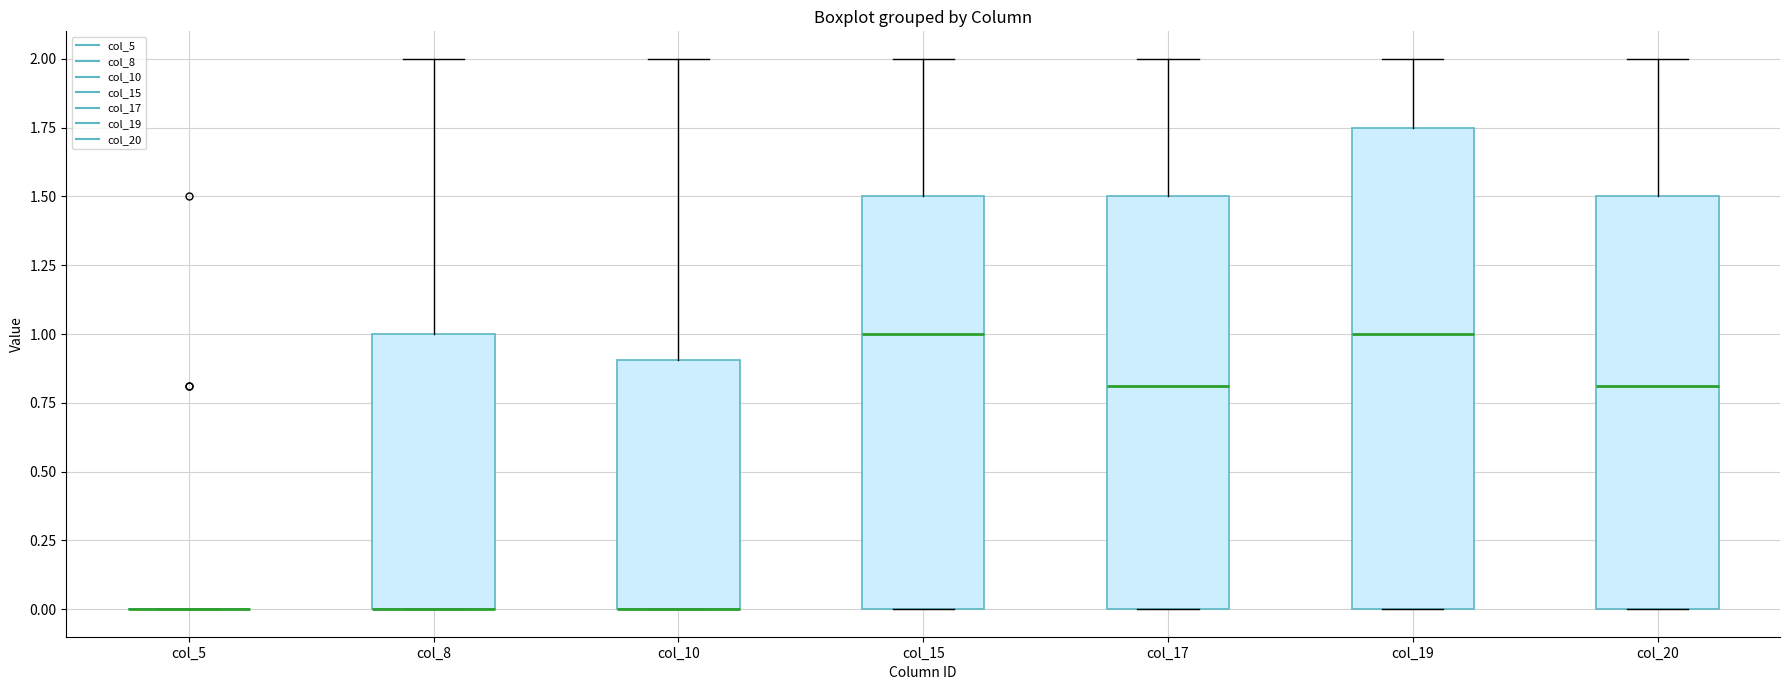

Reading left to right, transcribe this box plot: for each box, give where its median line is, the range the box spans, and where its two whiskers end, as read against the y-axis. The values are not printed on the chart, so give them approximately, as read against the axis.

col_5: box collapsed to a line at 0.00, whiskers 0.00 to 0.00
col_8: median 0.00 (drawn on the box's lower edge), box 0.00 to 1.00, whiskers 0.00 to 2.00
col_10: median 0.00 (drawn on the box's lower edge), box 0.00 to 0.90, whiskers 0.00 to 2.00
col_15: median 1.00, box 0.00 to 1.50, whiskers 0.00 to 2.00
col_17: median 0.80, box 0.00 to 1.50, whiskers 0.00 to 2.00
col_19: median 1.00, box 0.00 to 1.75, whiskers 0.00 to 2.00
col_20: median 0.80, box 0.00 to 1.50, whiskers 0.00 to 2.00